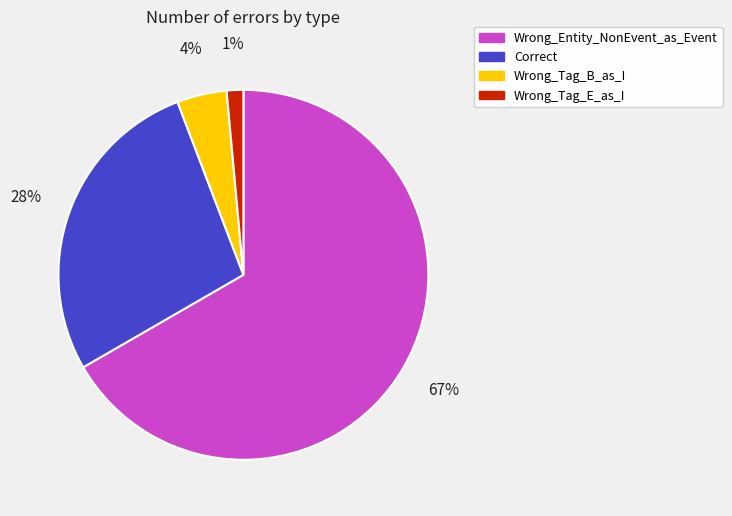

How many slices are in this pie chart?

4